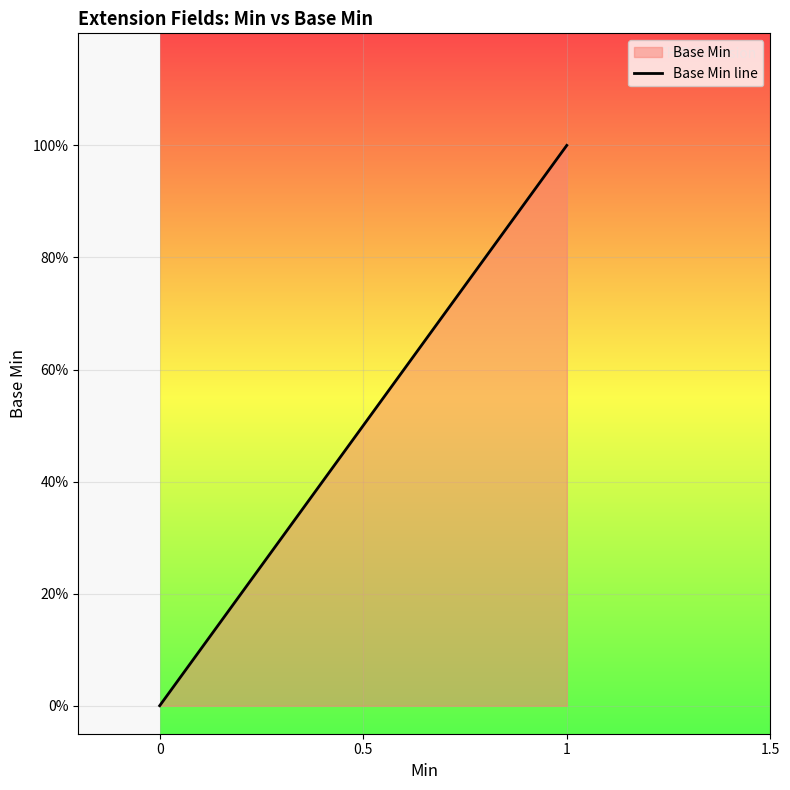

Is it true that the value at 0 is 0?

False